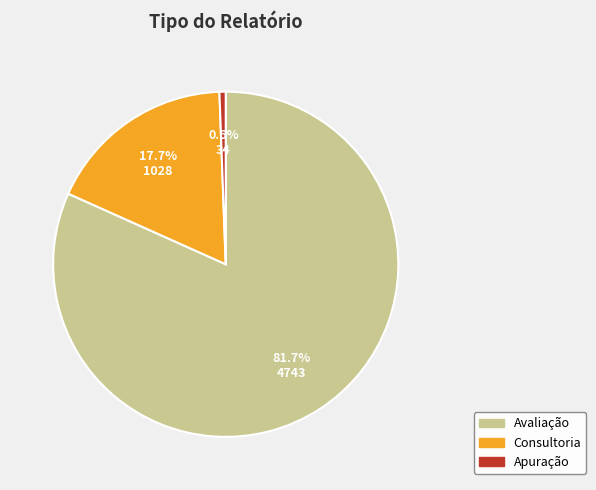

How many segments does this pie chart have?

3